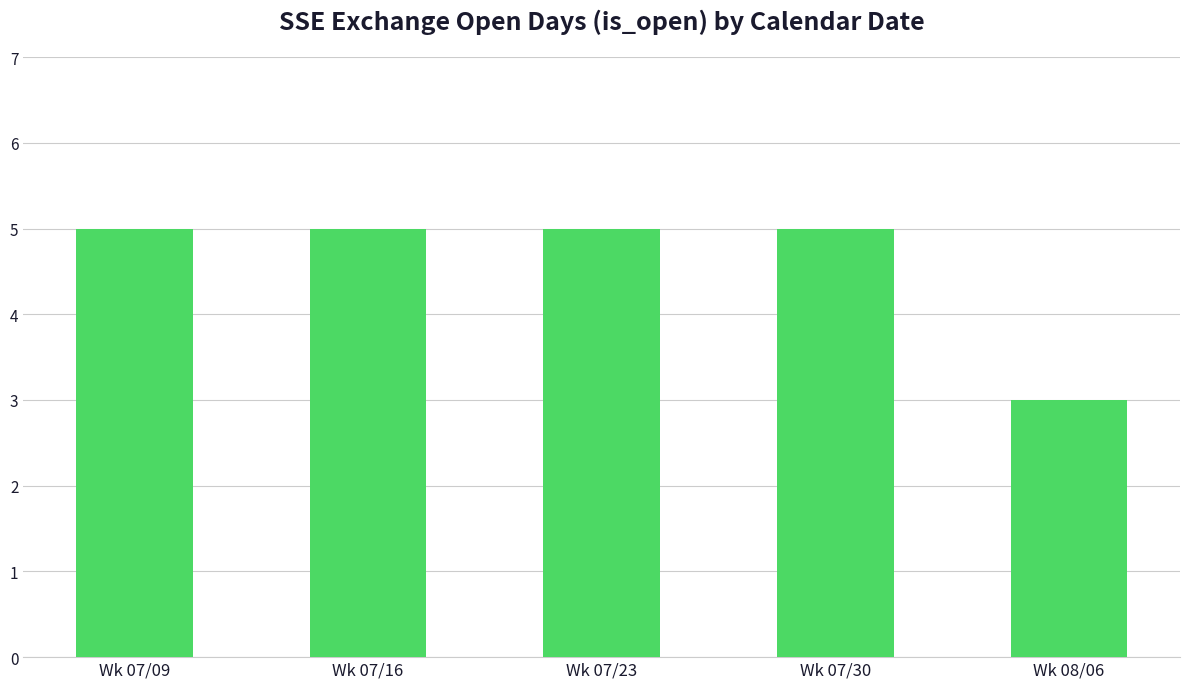

Count the number of categories in the chart.

5